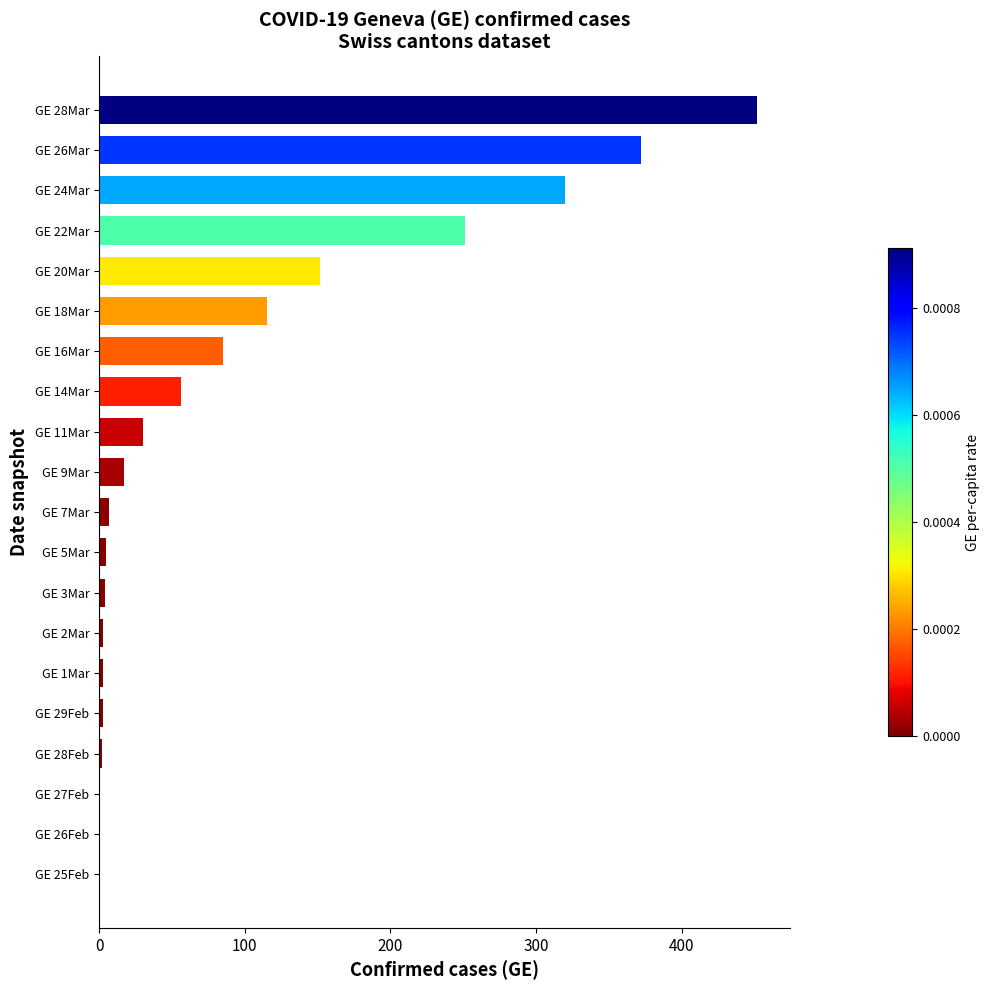

At which label is the value closest to 226?

GE 22Mar